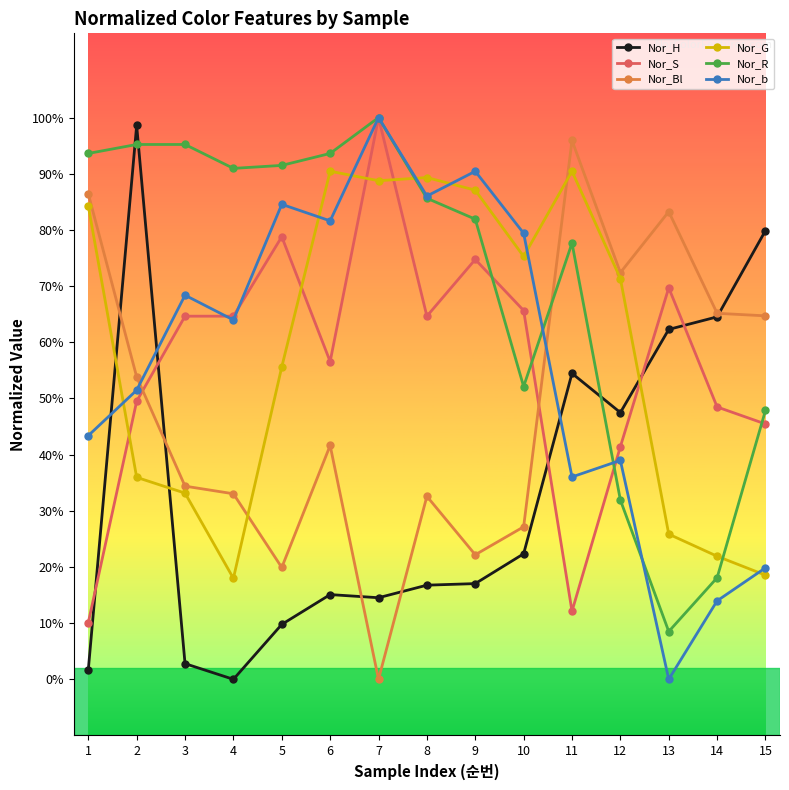

What are all the series names shown in the legend?

Nor_H, Nor_S, Nor_Bl, Nor_G, Nor_R, Nor_b